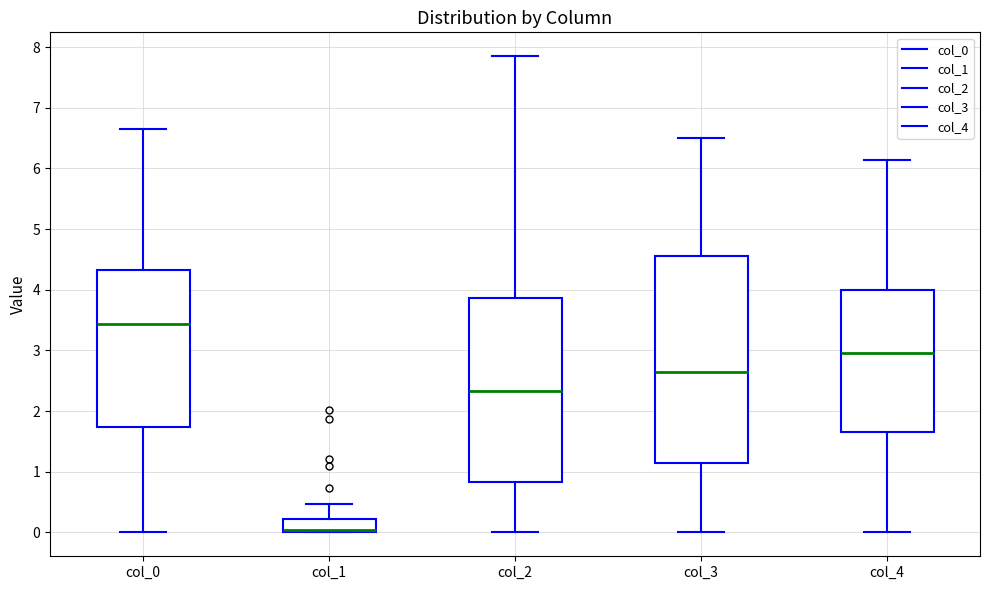

Where does the median line of the box for col_3 sit on the y-axis? The values are not printed on the chart, so give them approximately, as read against the axis.

2.6